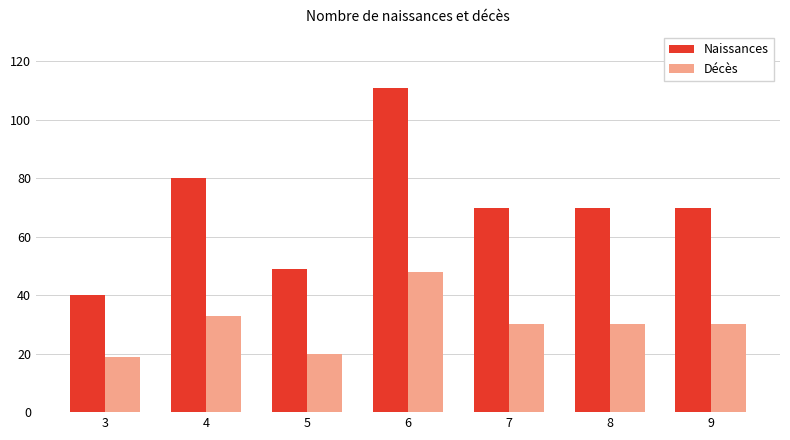

What is the difference between the Décès values at 8 and 6?

18